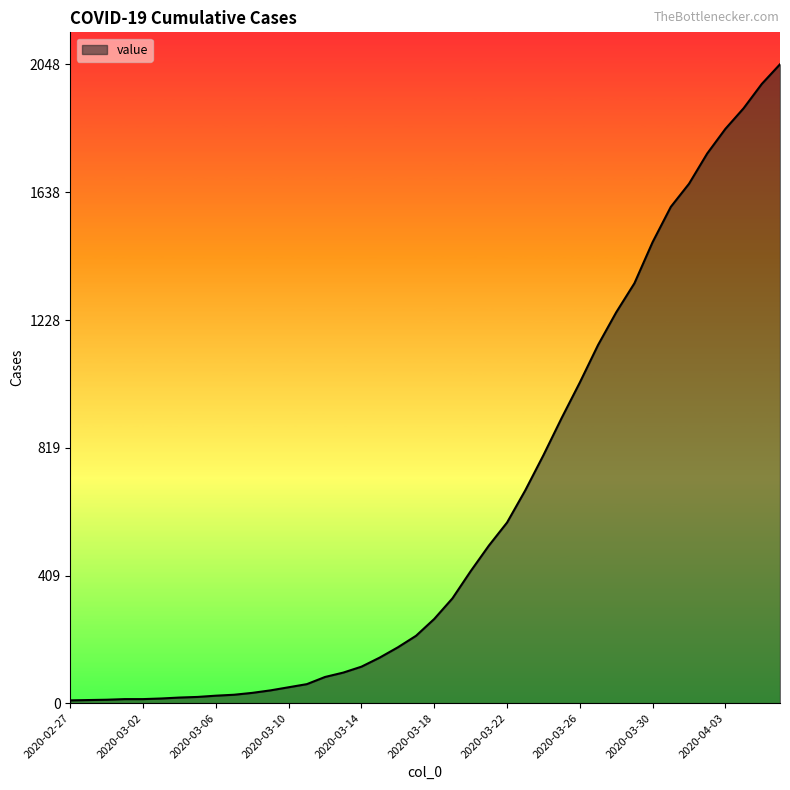

What is the difference between the maximum and minimum values?

2039